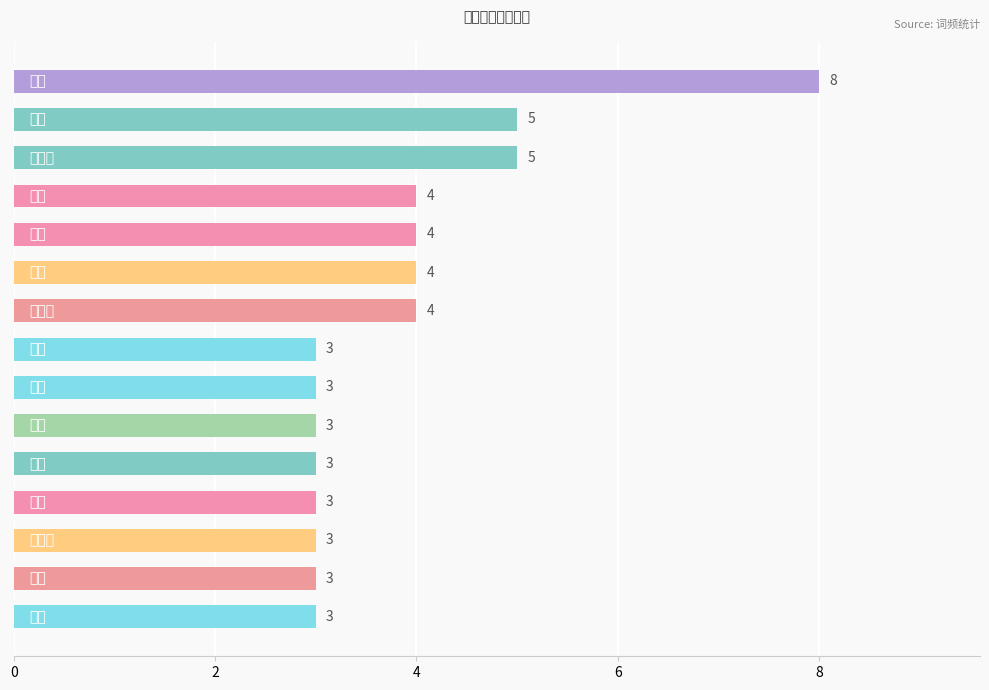

How many values are between 3 and 4?

12